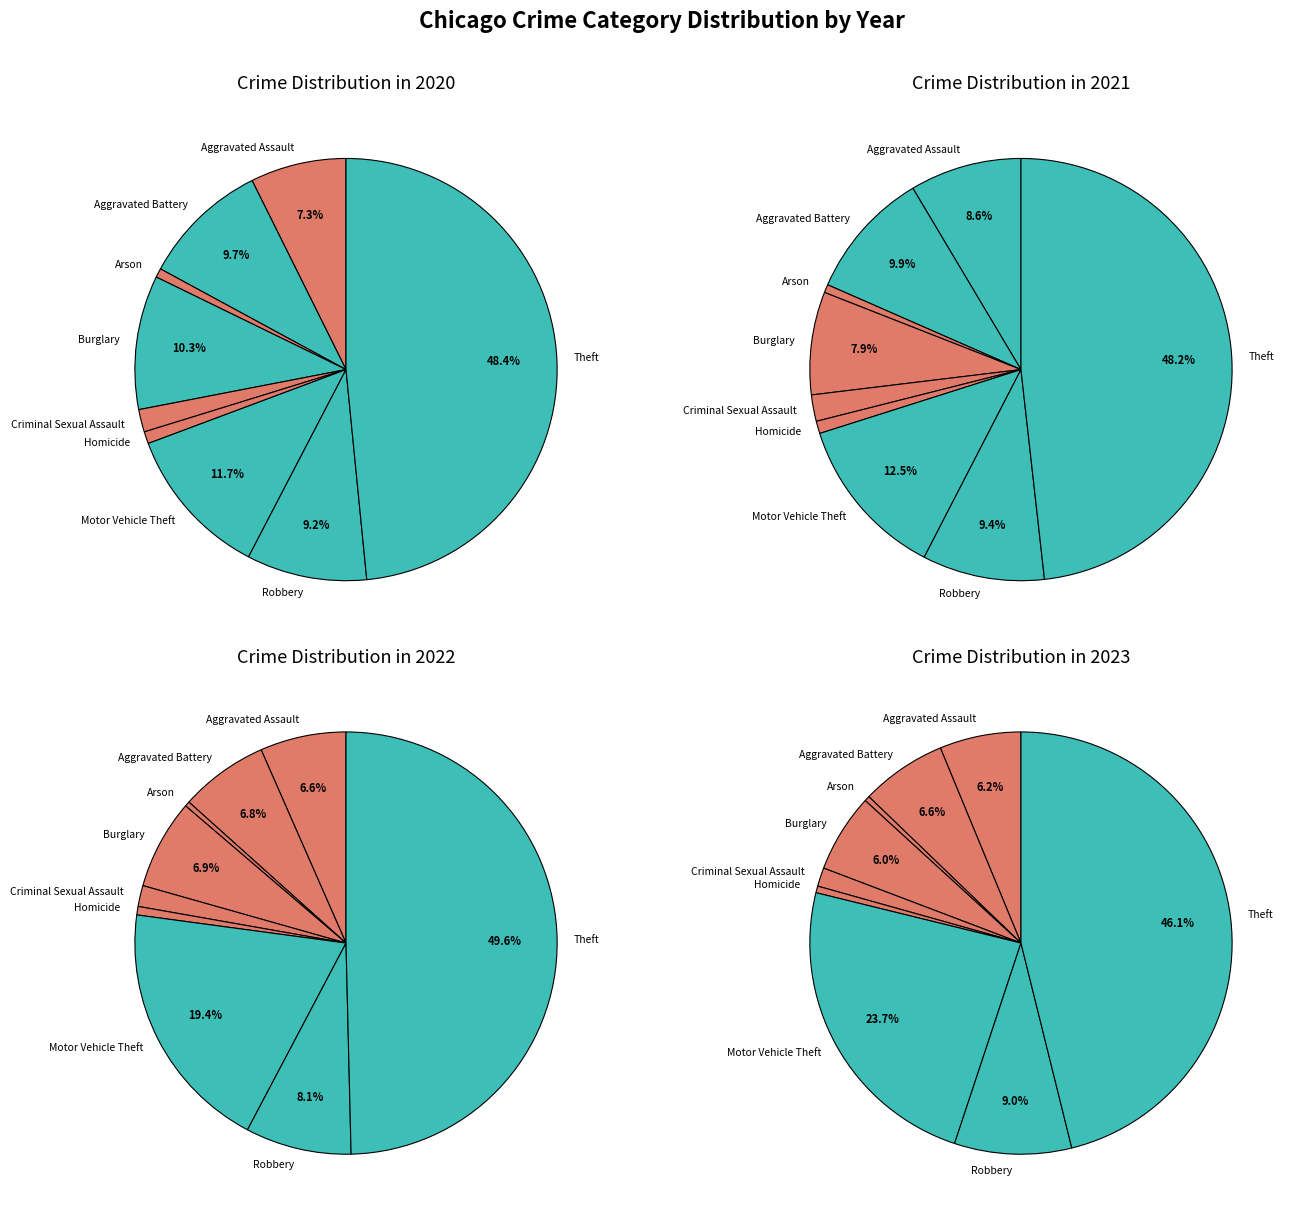

What is the smallest slice in the pie chart?

Arson